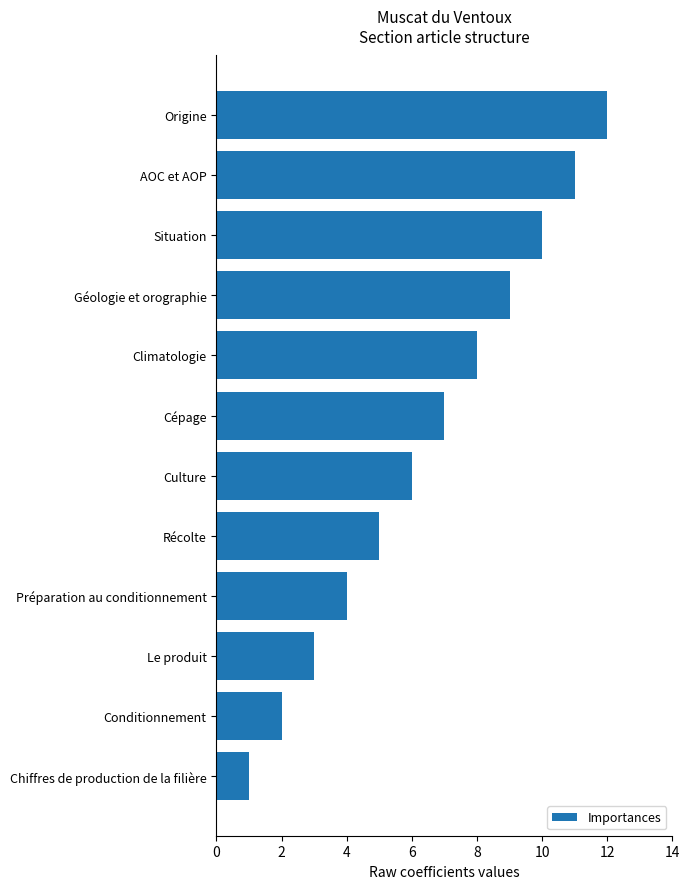

Are the bars grouped side by side (vs. stacked)?

No